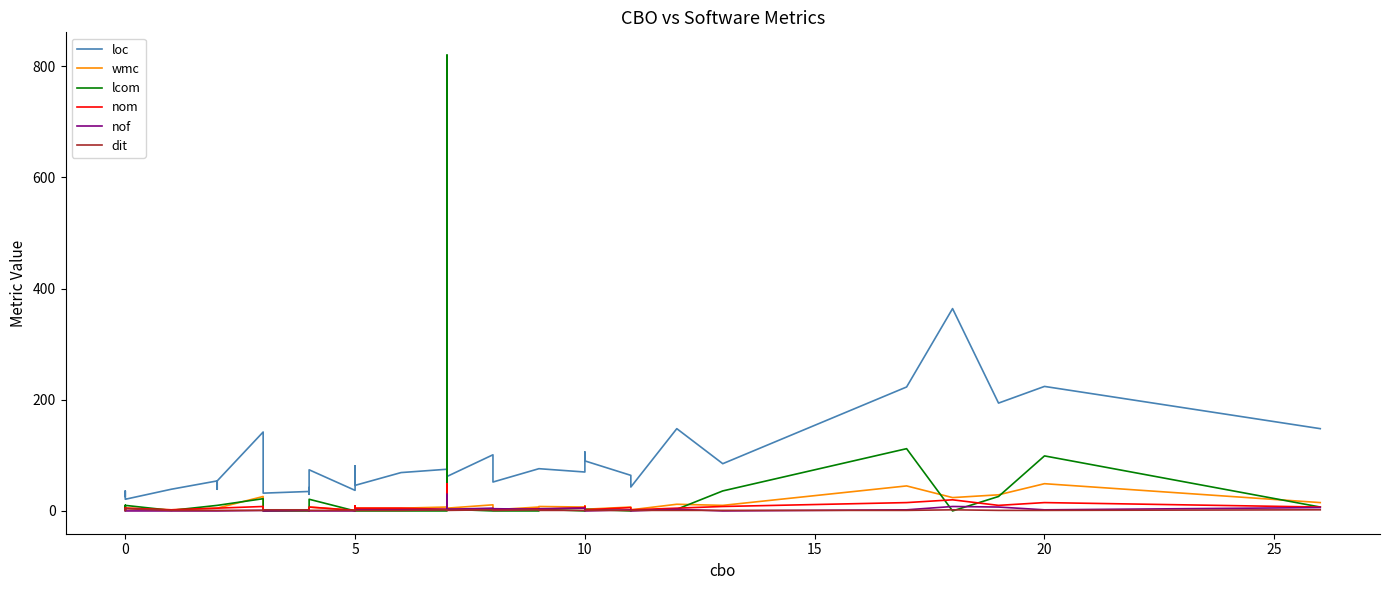

In loc, how many points are higher than both neighbors (excluding endpoints)?

12